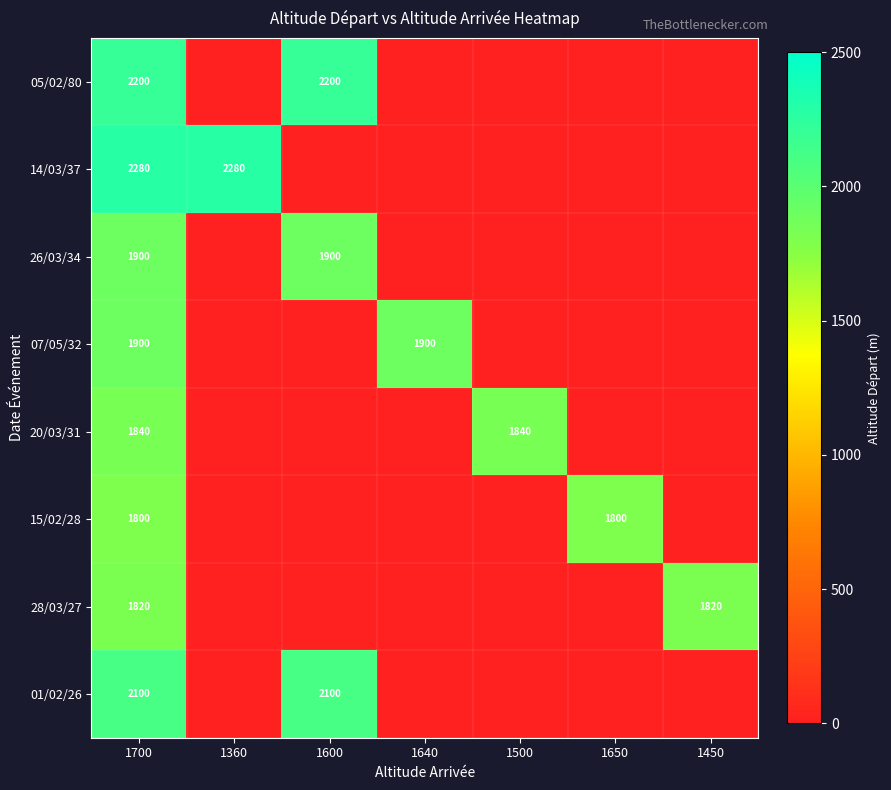

The 20/03/31 series shows 626 at 1700. True or false?

False